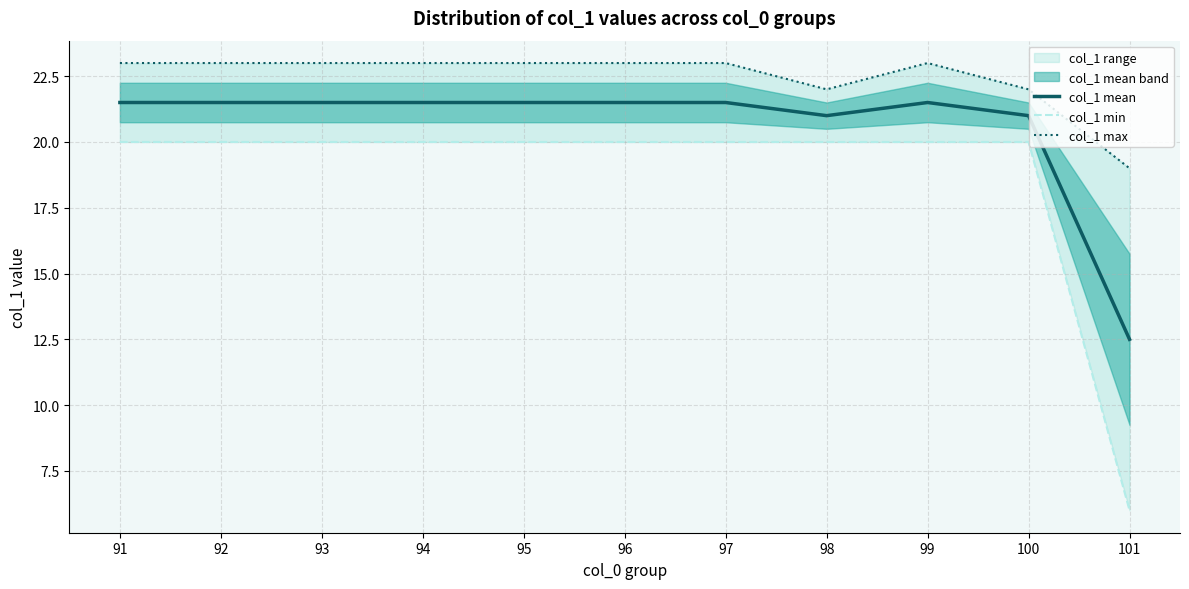

Between 94 and 92, which is larger?

94